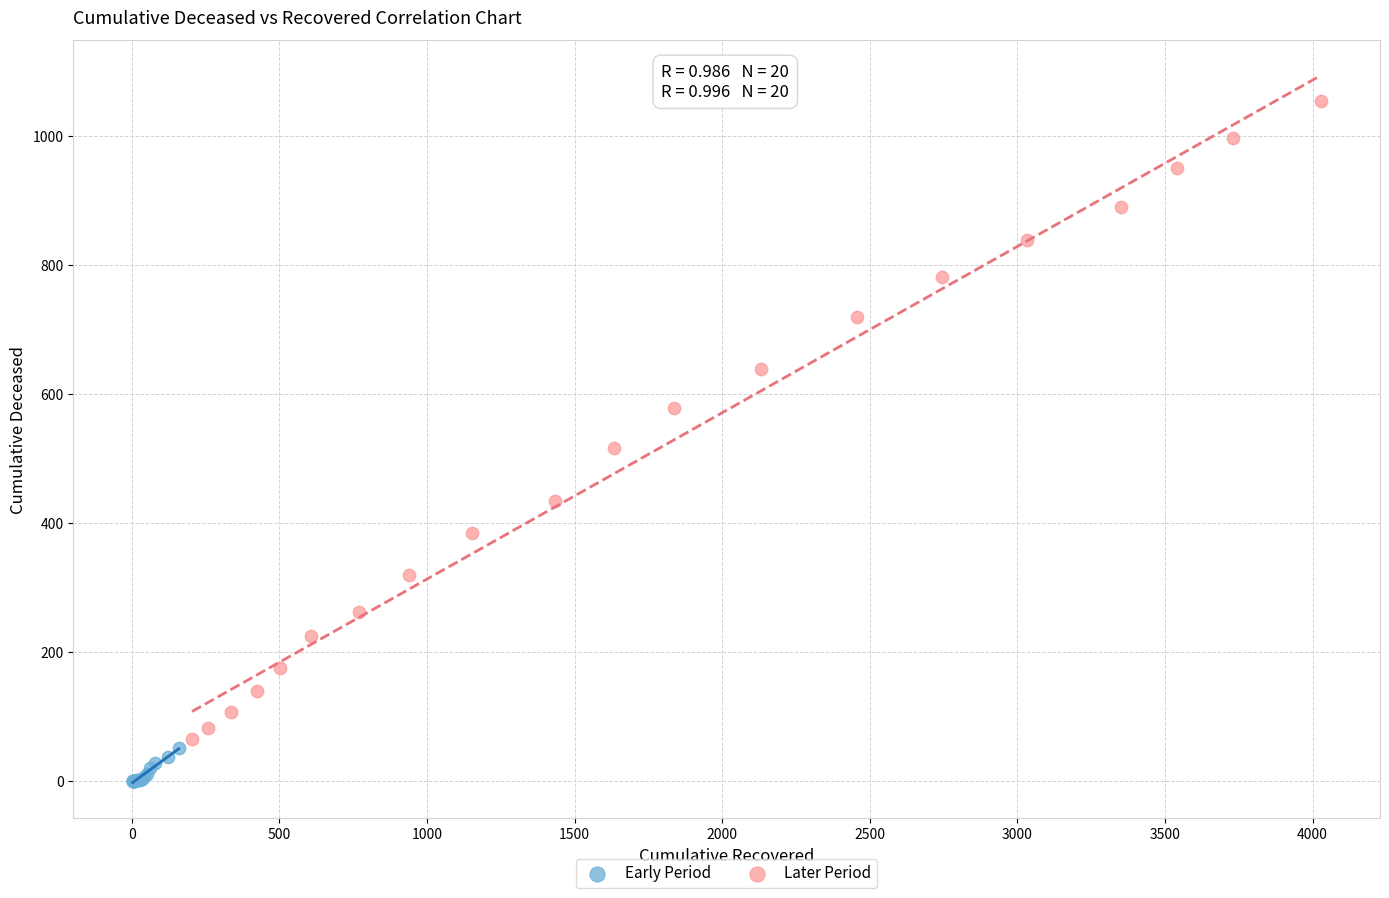

Which series contains the lowest Y value?

Early Period